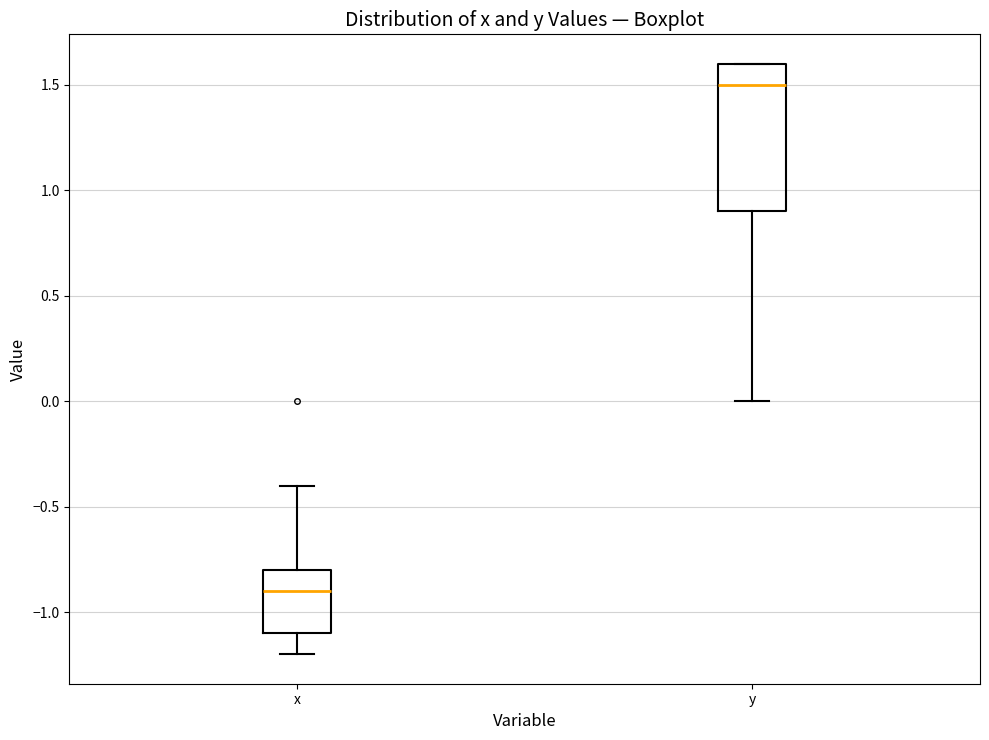

Reading left to right, transcribe this box plot: for each box, give where its median line is, the range the box spans, and where its two whiskers end, as read against the y-axis. The values are not printed on the chart, so give them approximately, as read against the axis.

x: median -0.9, box -1.1 to -0.8, whiskers -1.2 to -0.4
y: median 1.5, box 0.9 to 1.6, whiskers 0.0 to 1.6